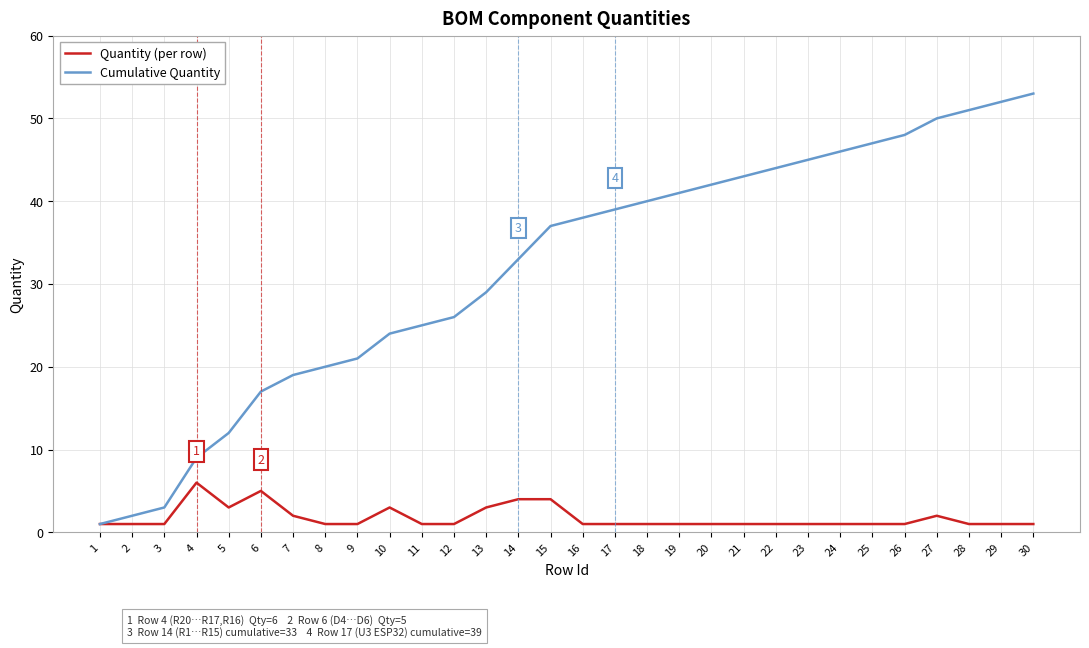

How many Quantity (per row) values are between 1 and 2?

23